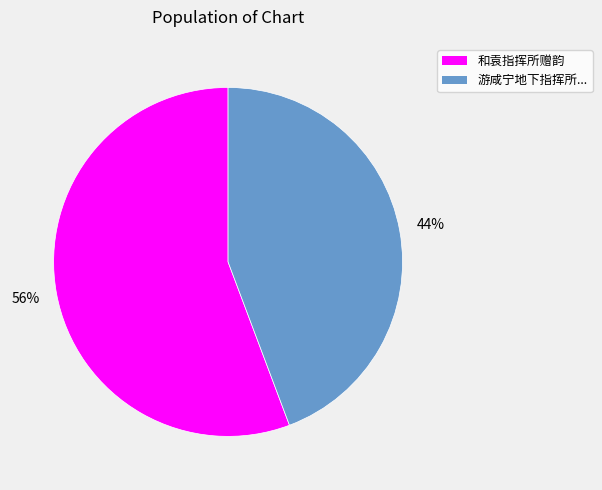

To the nearest percent, what is the average slice percentage?

50%